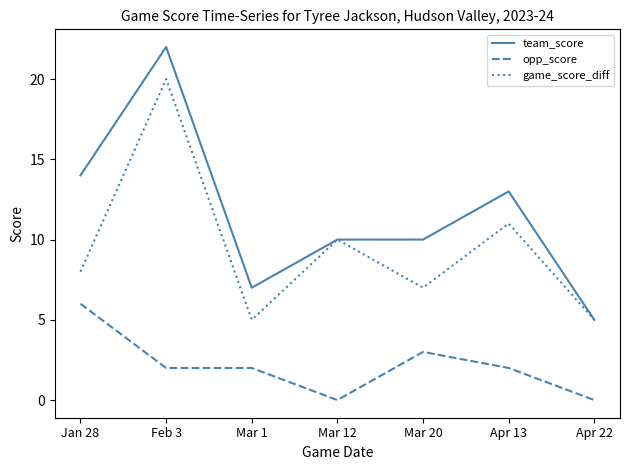

Which series has the widest spread of values?

team_score